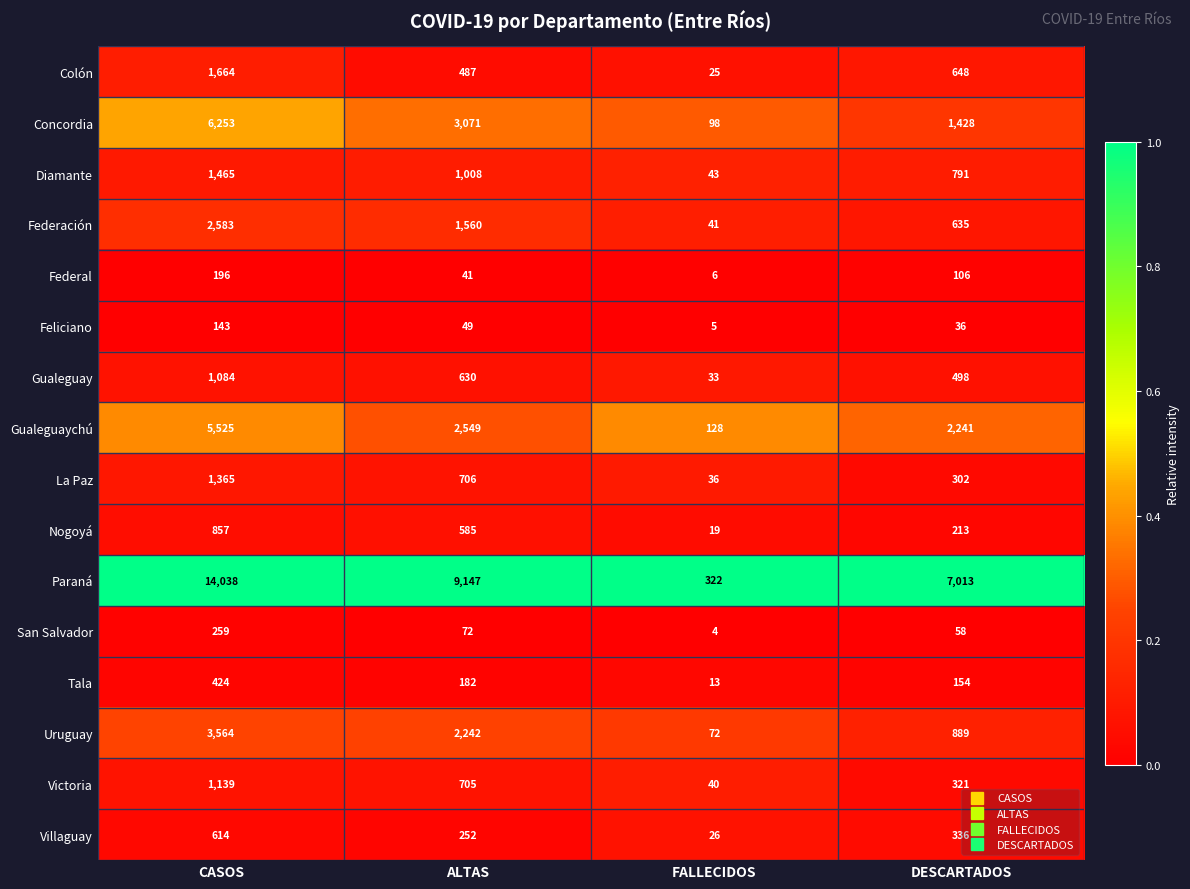

What is the difference between the second highest and second lowest values in the Diamante series?

217